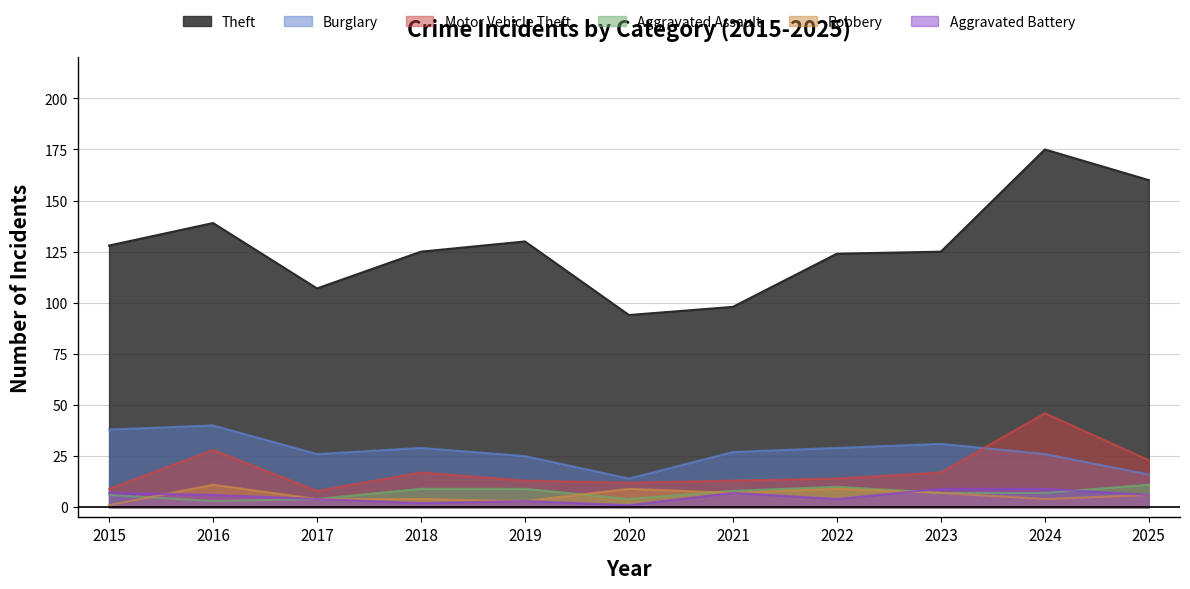

How many categories are shown in the chart?

11